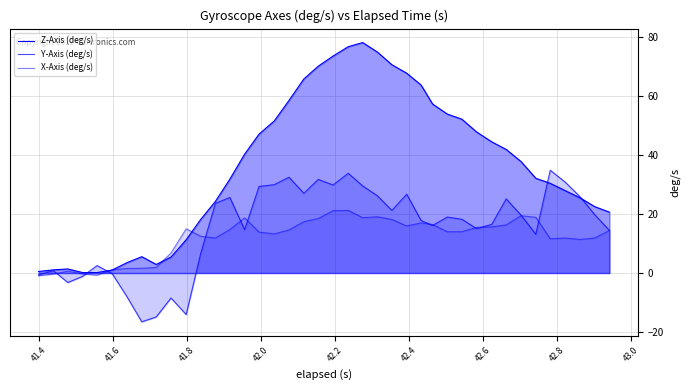

At how many categories does at least one series exceed 29?

24